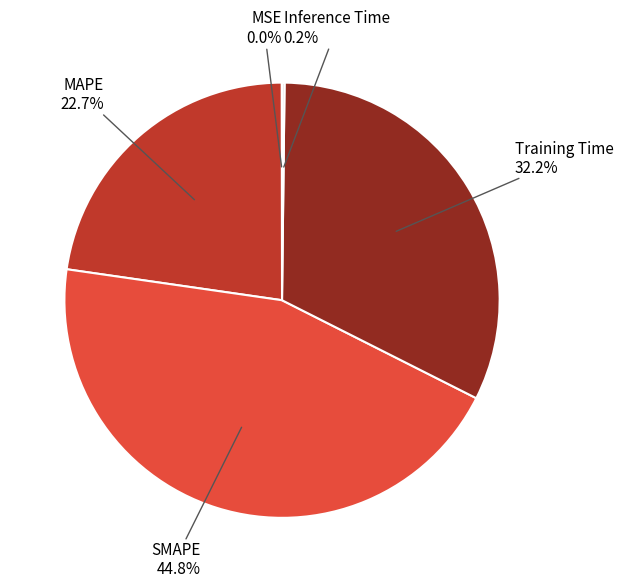

Which has a higher value, SMAPE or Training Time?

SMAPE